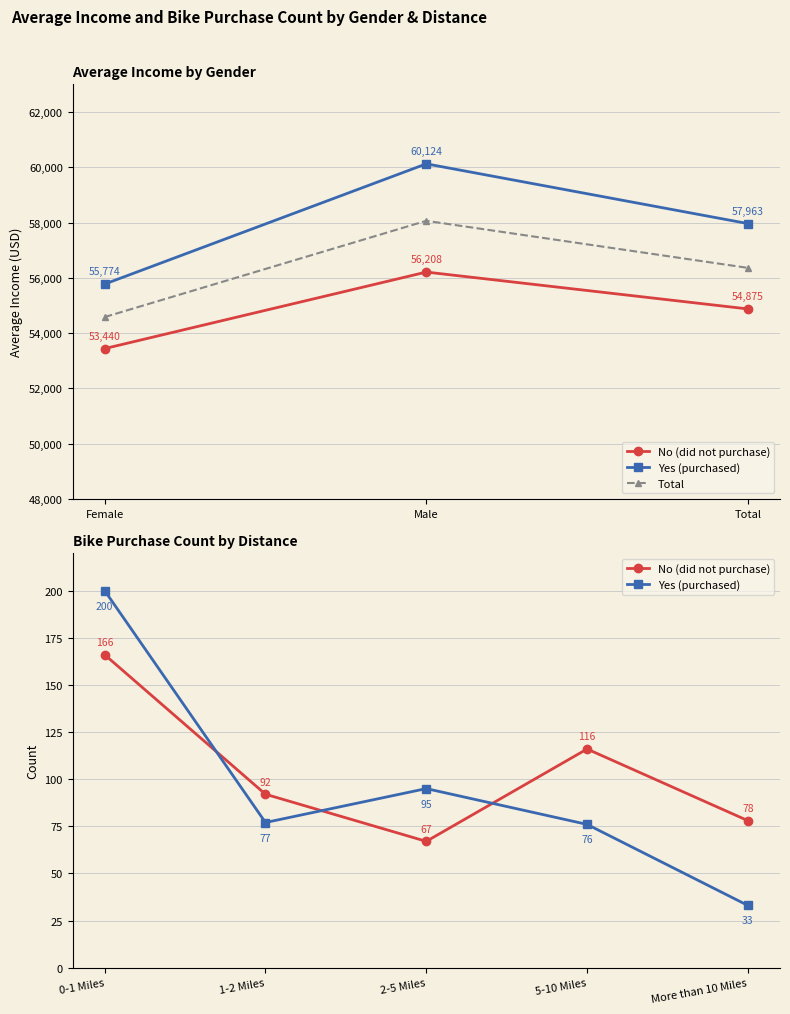

Between Female and Male, which series saw the biggest shift?

Yes